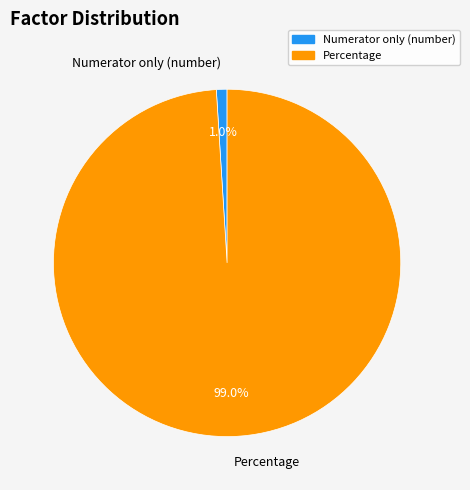

What portion of the pie excludes Percentage?

1.0%